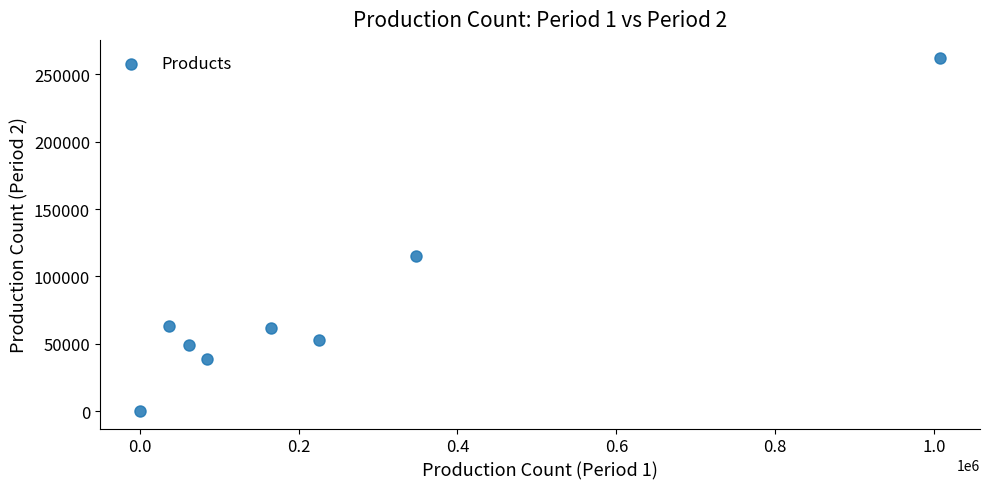

What Y value in the scatter plot is closest to 131352?

115531